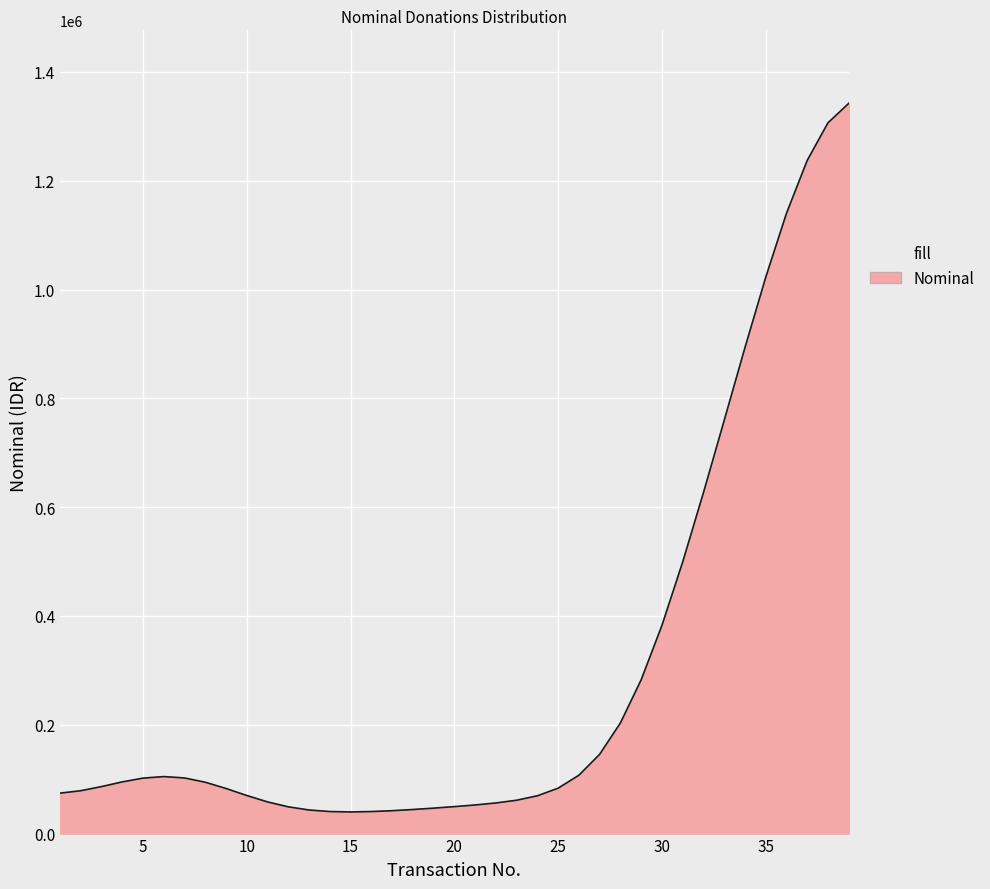

What is the difference between the maximum and minimum values?

1302341.4